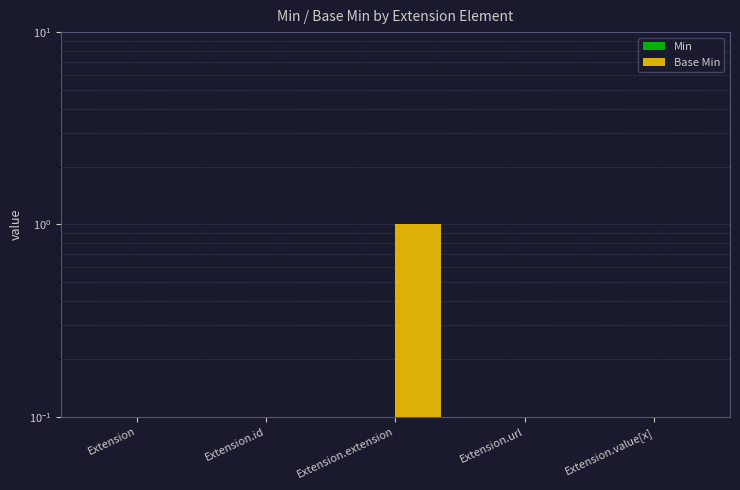

Between Extension.id and Extension.extension, which series saw the biggest shift?

Base Min